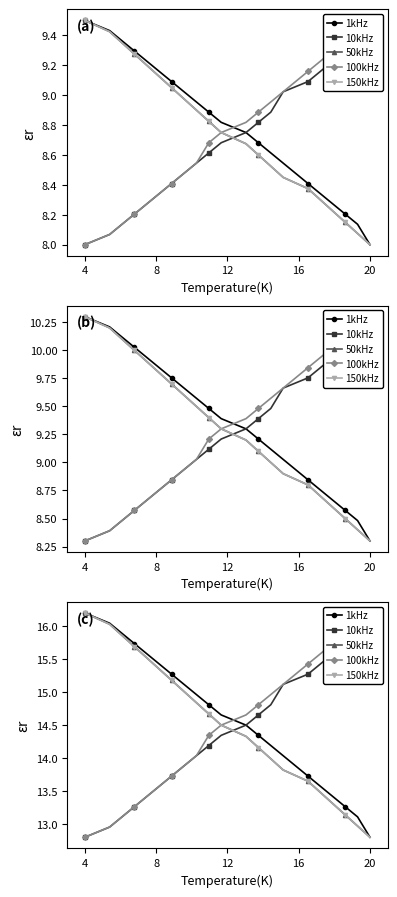

Which label corresponds to the smallest value in the chart?

20